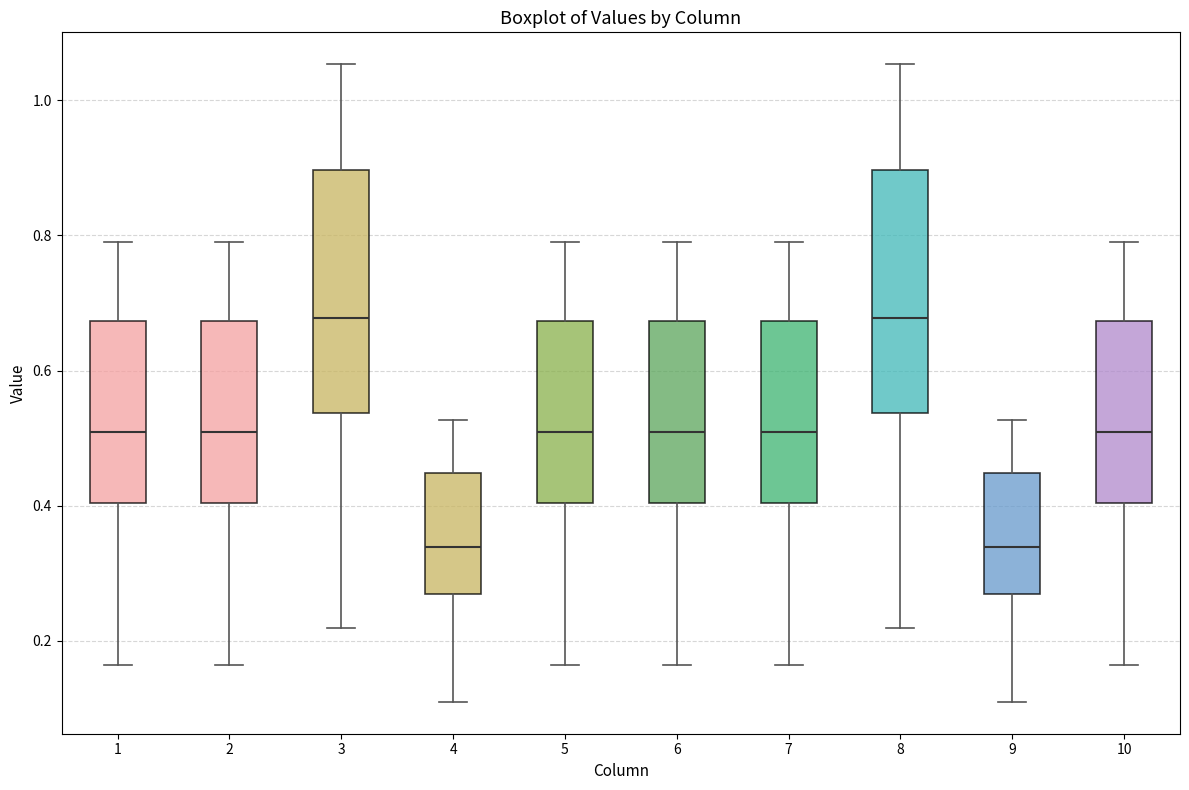

Reading left to right, transcribe this box plot: for each box, give where its median line is, the range the box spans, and where its two whiskers end, as read against the y-axis. The values are not printed on the chart, so give them approximately, as read against the axis.

1: median 0.50, box 0.40 to 0.68, whiskers 0.16 to 0.80
2: median 0.50, box 0.40 to 0.68, whiskers 0.16 to 0.80
3: median 0.68, box 0.54 to 0.90, whiskers 0.22 to 1.06
4: median 0.34, box 0.26 to 0.44, whiskers 0.10 to 0.52
5: median 0.50, box 0.40 to 0.68, whiskers 0.16 to 0.80
6: median 0.50, box 0.40 to 0.68, whiskers 0.16 to 0.80
7: median 0.50, box 0.40 to 0.68, whiskers 0.16 to 0.80
8: median 0.68, box 0.54 to 0.90, whiskers 0.22 to 1.06
9: median 0.34, box 0.26 to 0.44, whiskers 0.10 to 0.52
10: median 0.50, box 0.40 to 0.68, whiskers 0.16 to 0.80